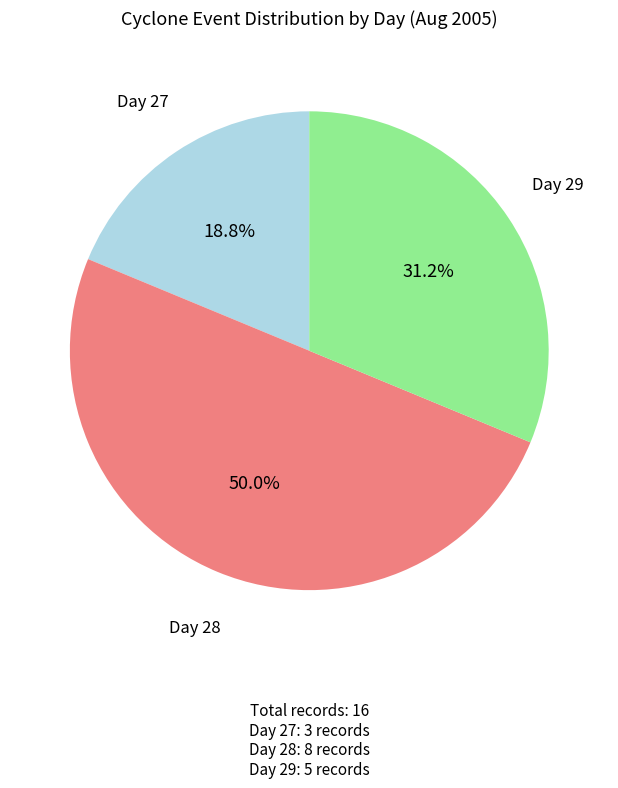

How many segments does this pie chart have?

3